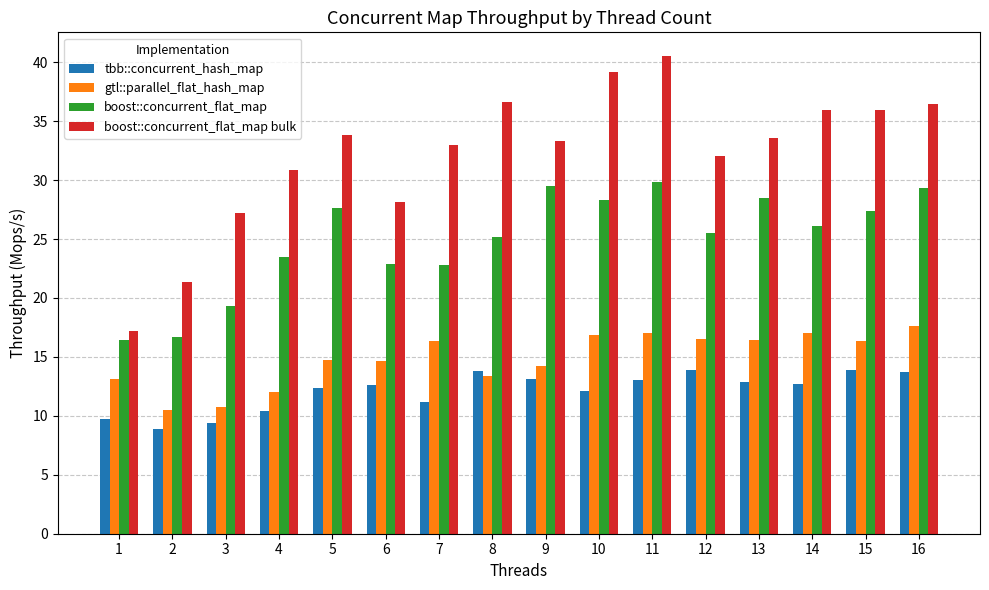

Which series has the largest range (max minus min)?

boost::concurrent_flat_map bulk